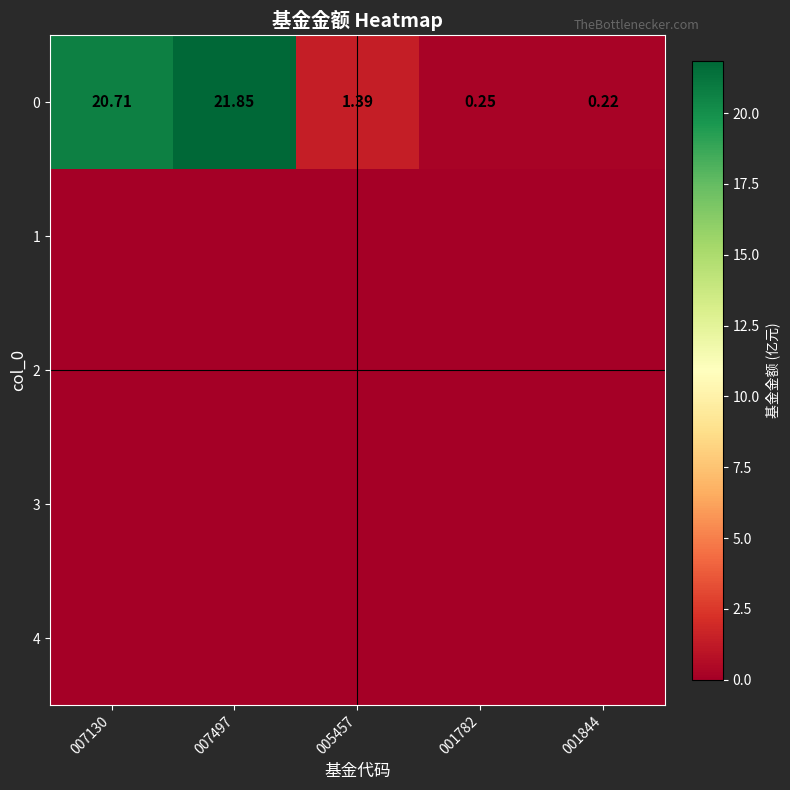

Rank the series at 007130 from lowest to highest value.

1, 2, 3, 4, 0